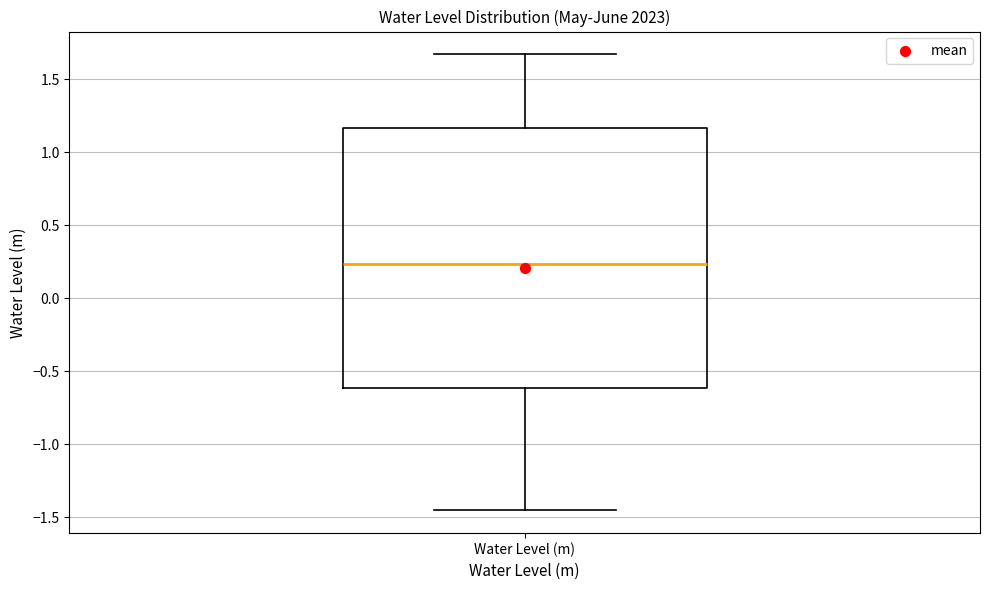

Where is the upper edge of the box for Water Level (m) on the y-axis? The values are not printed on the chart, so give them approximately, as read against the axis.

1.15